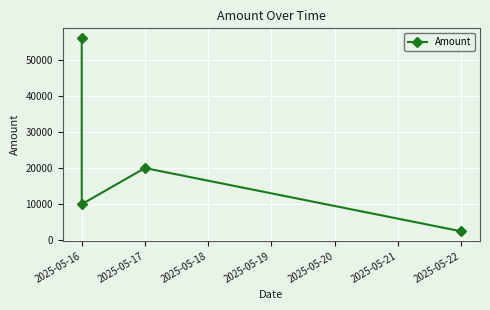

Count the values in the range 10000 to 56000.

3